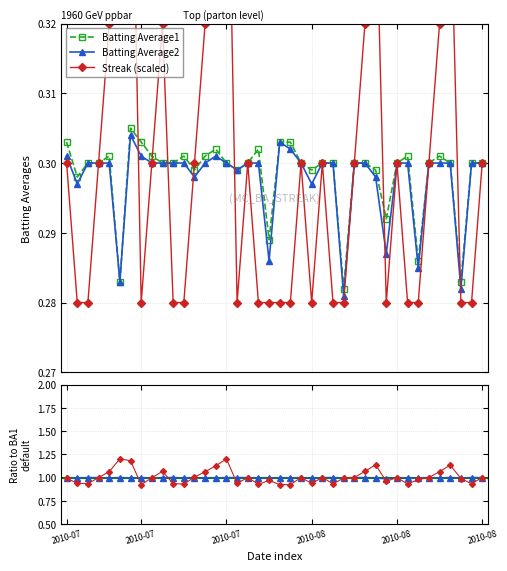

What is the value of the BA2 / BA1 point at the 34th from the left?

1.0